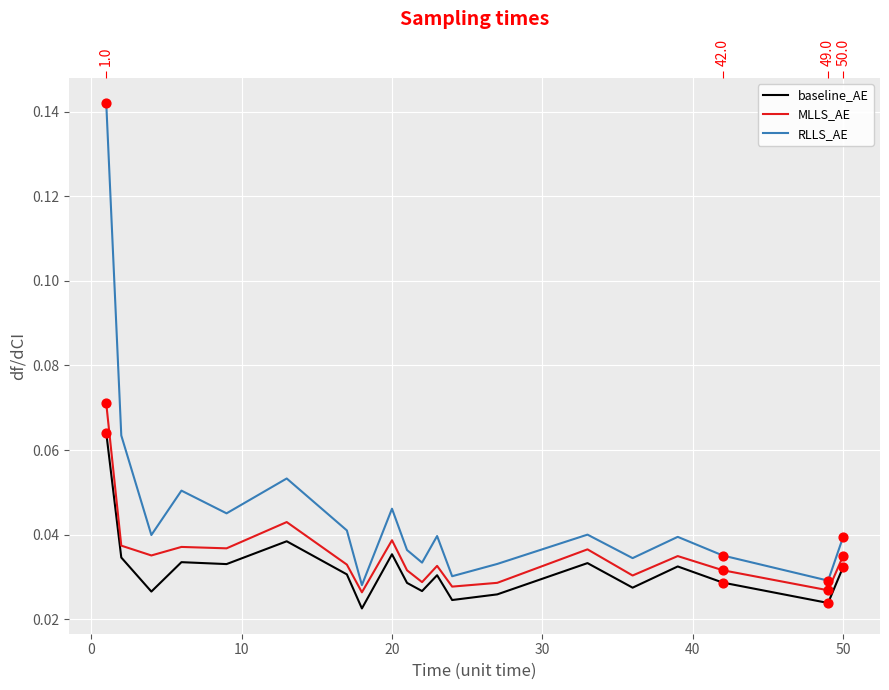

Which series reaches the maximum Y coordinate?

RLLS_AE